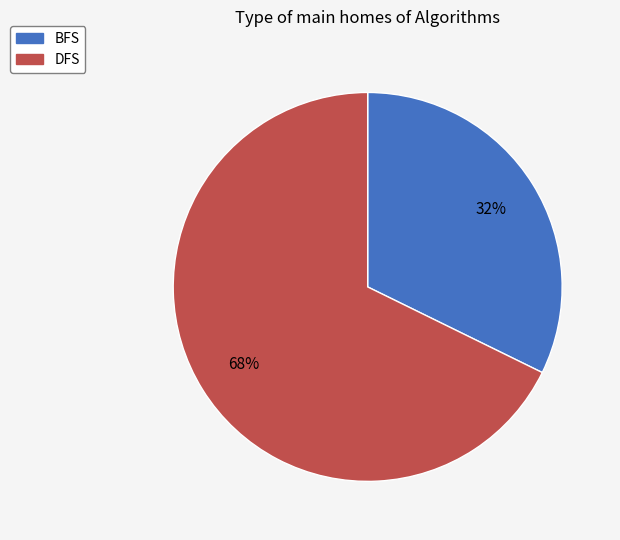

To the nearest percent, what percentage of the pie is DFS?

68%